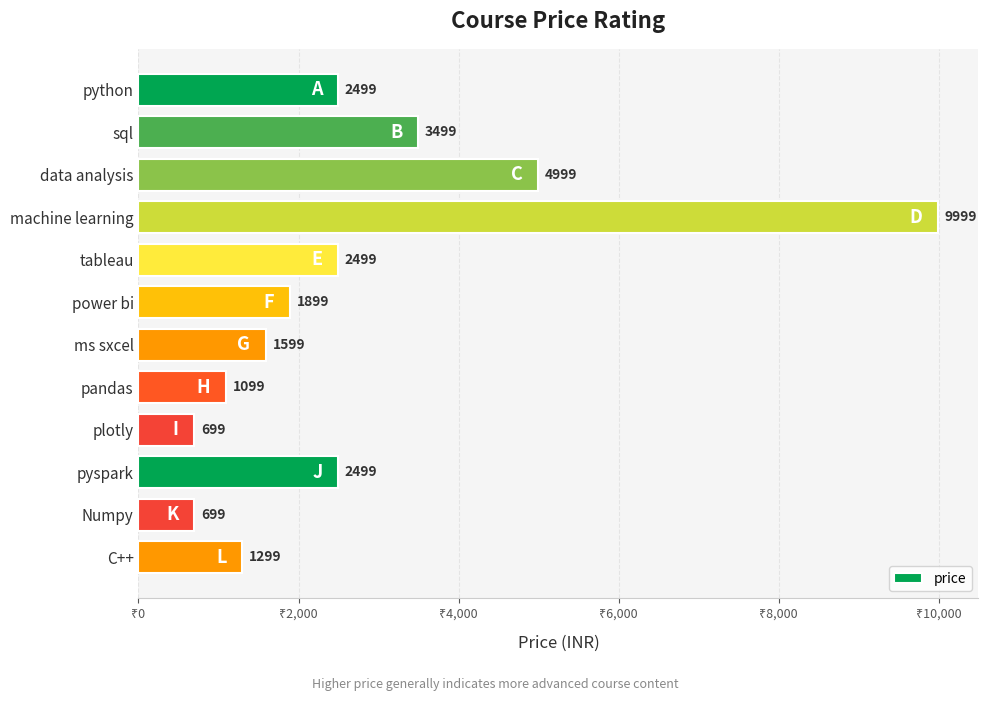

At which label is the value closest to 5349?

data analysis